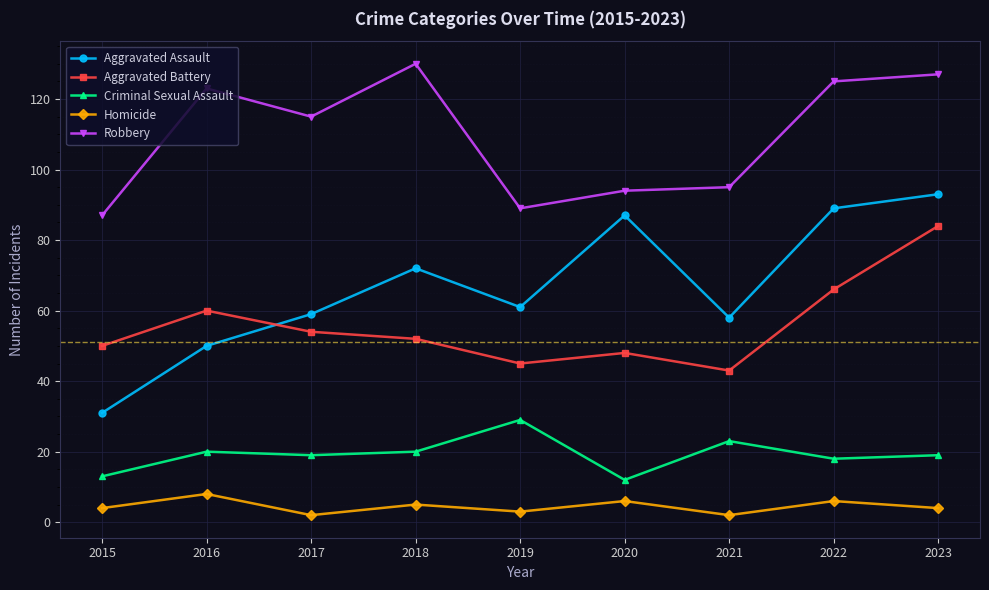

Which category has the highest value in the Aggravated Assault series?

2023